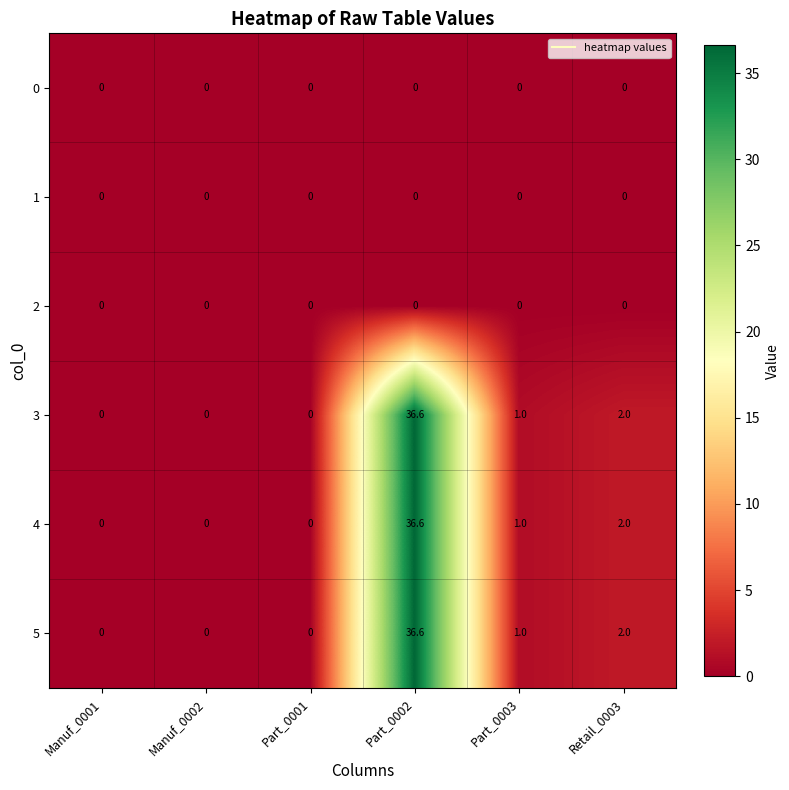

What is the total value across all series at Part_0002?

109.8